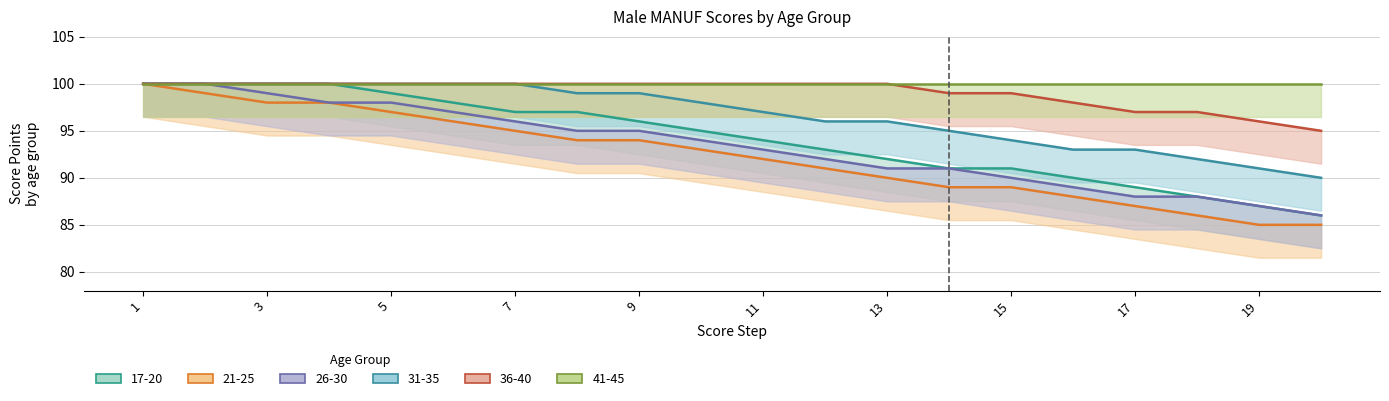

True or false: 26-30 and 17-20 intersect in this chart.

False